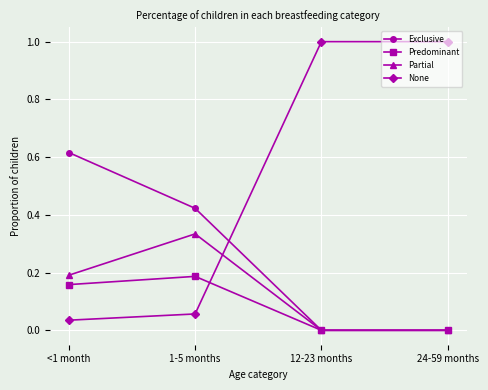

At which category does Partial reach its first local peak?

1-5 months